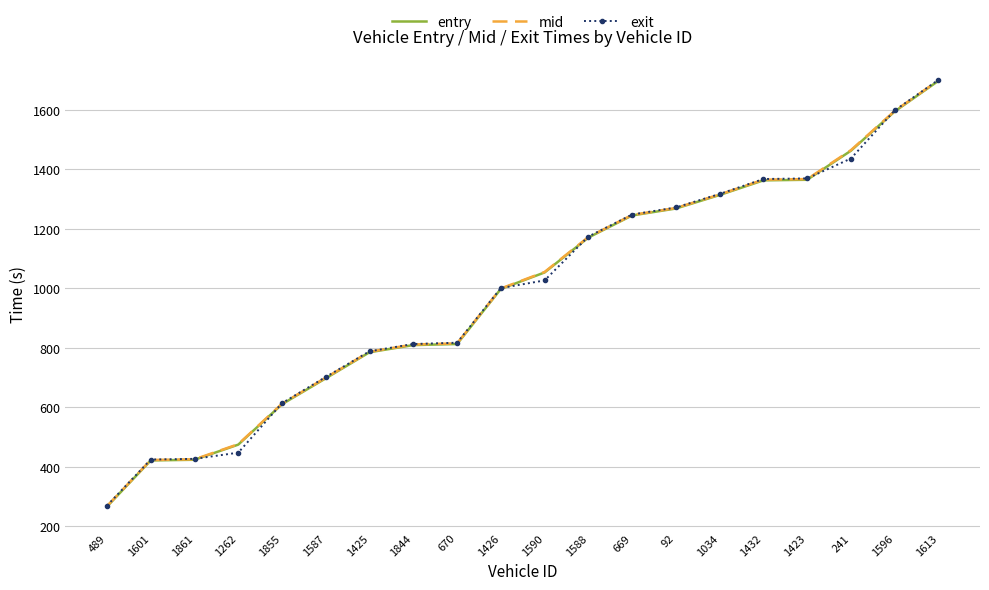

Is the value of mid at 1423 greater than the value of entry at 1588?

Yes